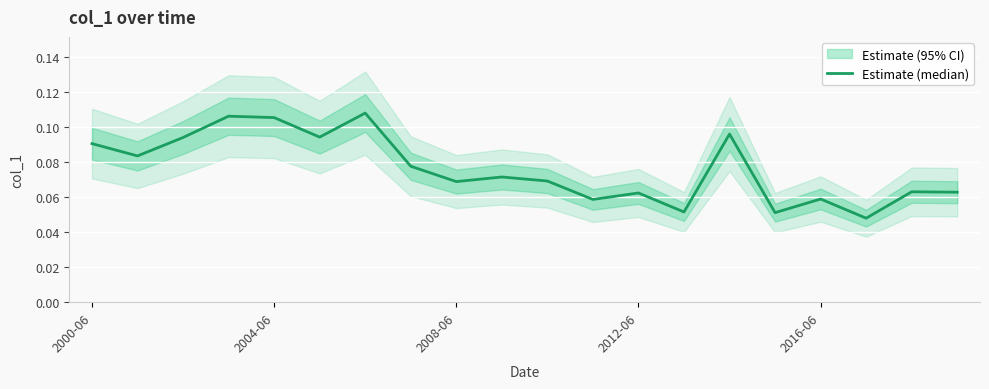

Count the number of categories in the chart.

20